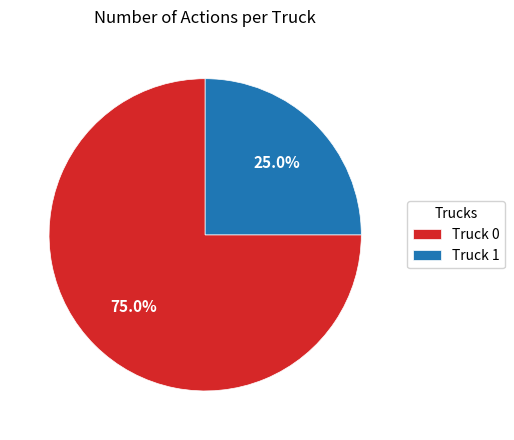

How many segments does this pie chart have?

2